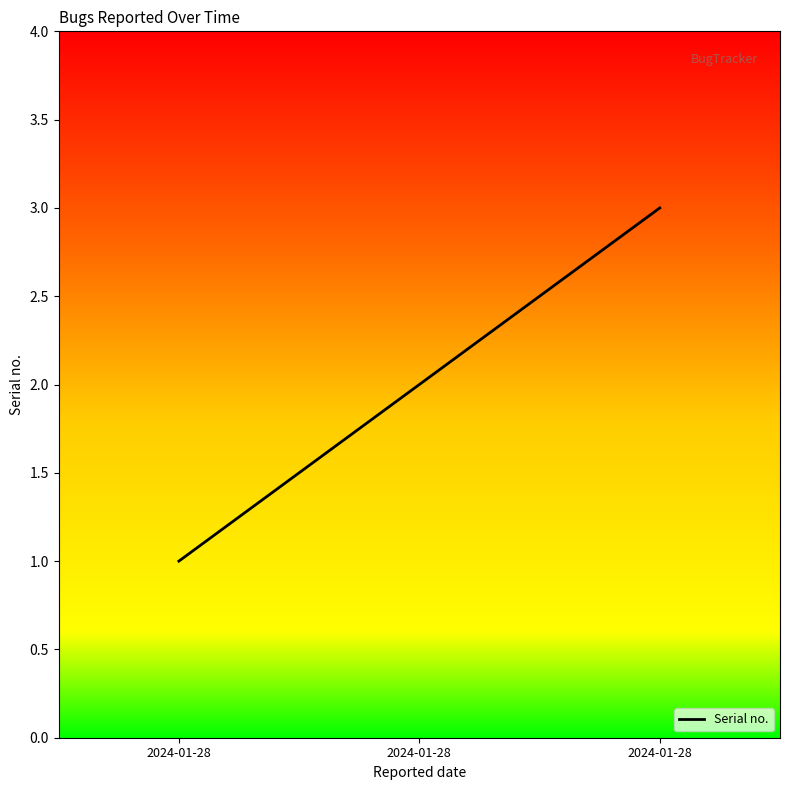

At which label is the value closest to 2?

2024-01-28